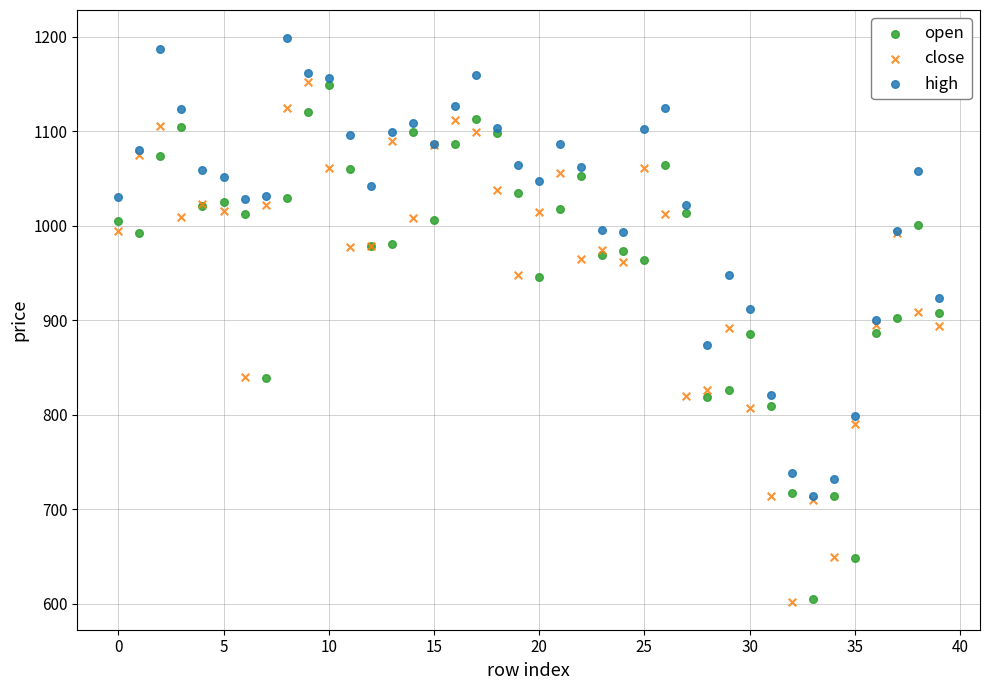

What are all the series names shown in the legend?

open, close, high